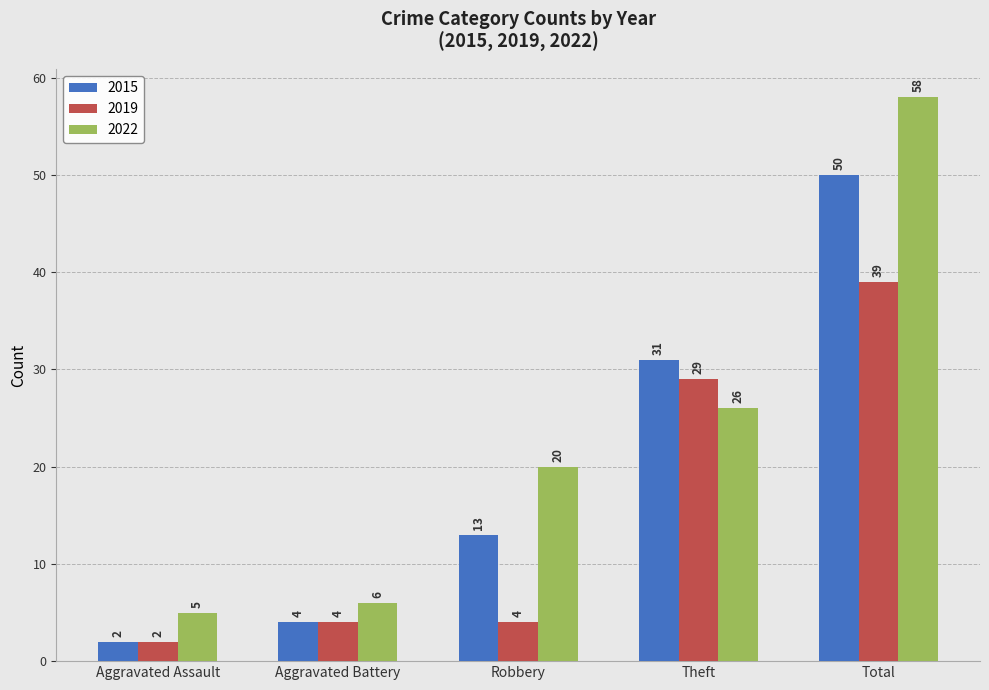

How many bars are there in each group?

3